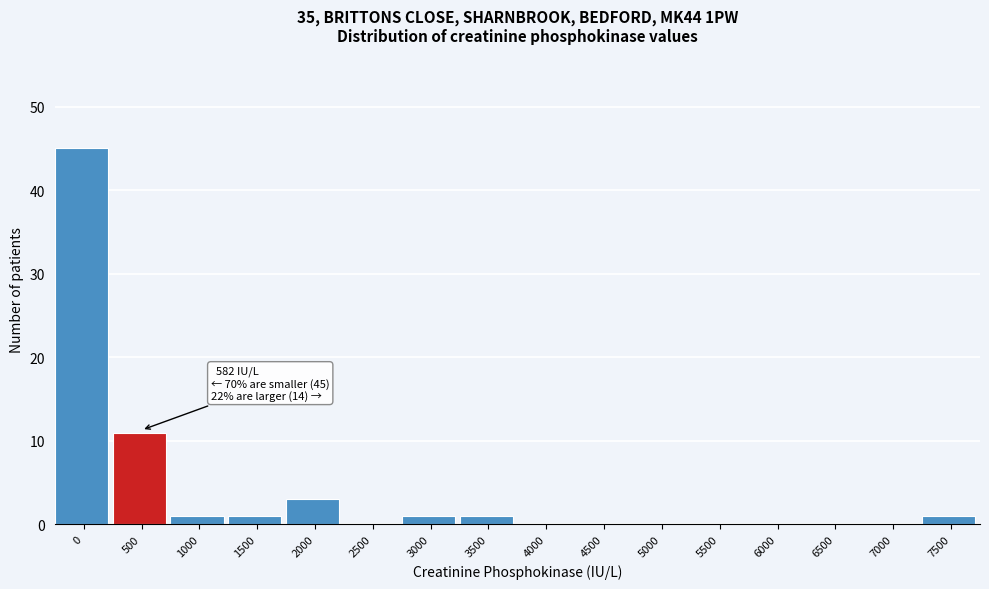

Reading left to right, list all the values displayed in this chart.

0=45	500=11	1000=1	1500=1	2000=3	2500=0	3000=1	3500=1	4000=0	4500=0	5000=0	5500=0	6000=0	6500=0	7000=0	7500=1